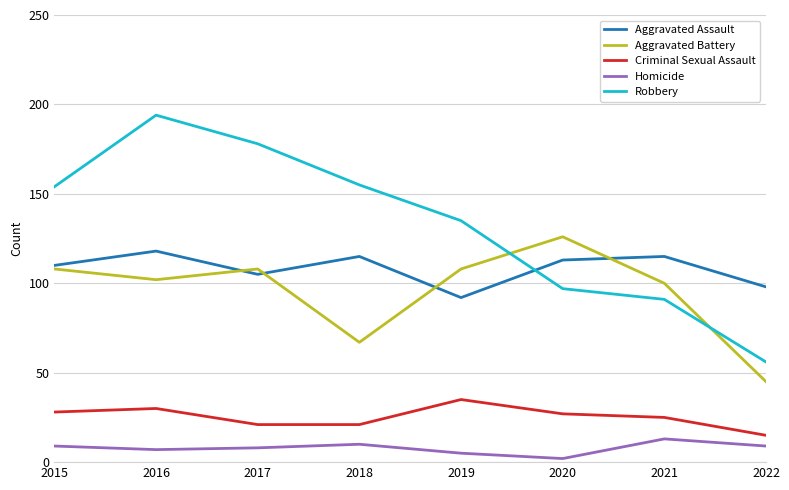

At which label does Homicide reach its peak?

2021